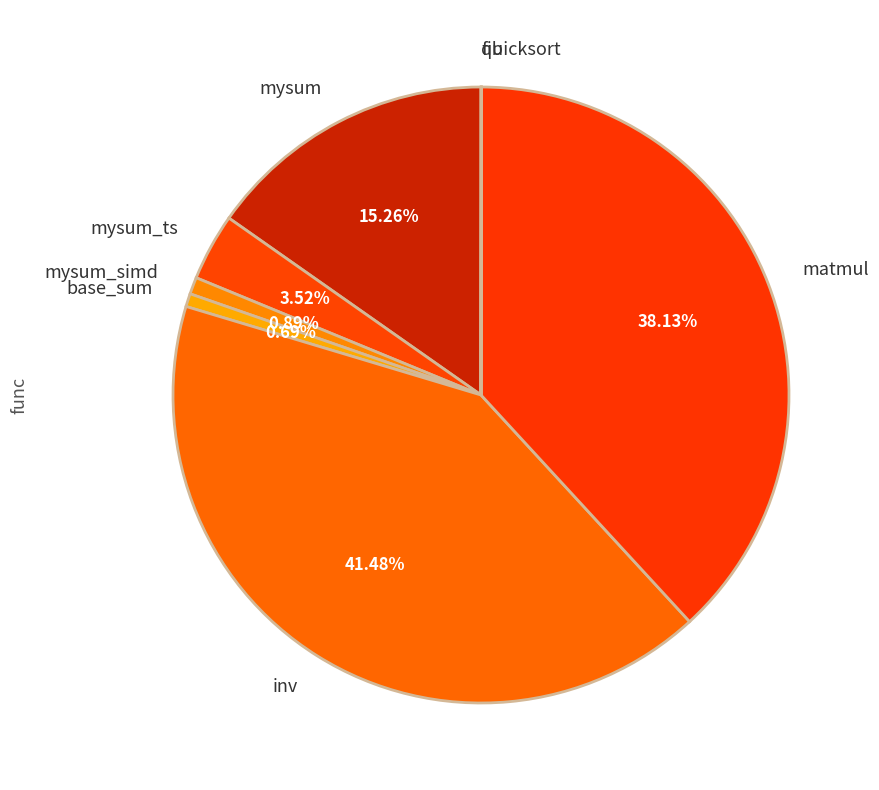

Is inv the majority of the pie?

No